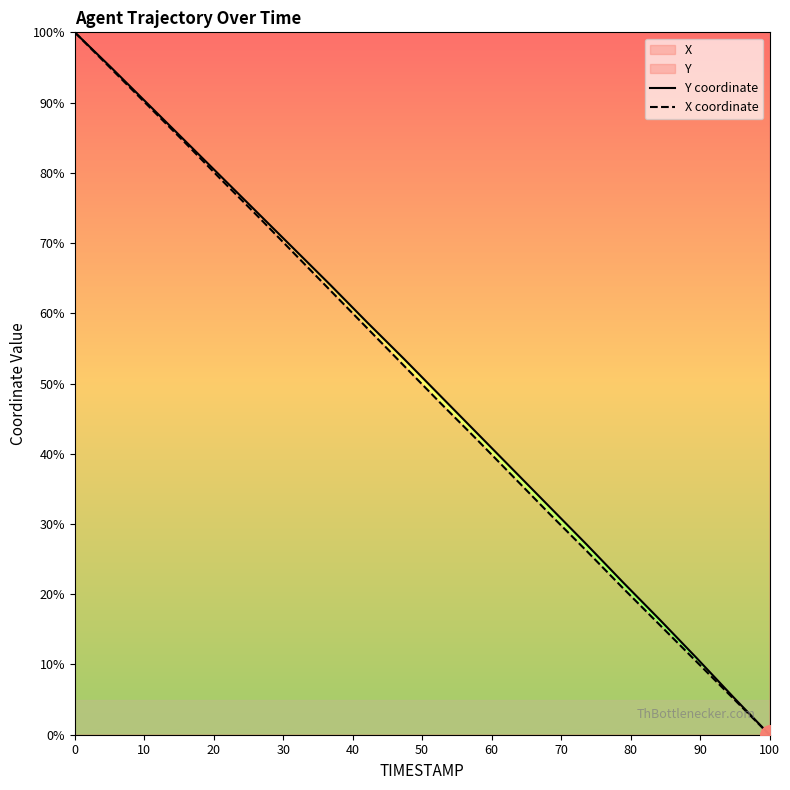

Does the chart display data point markers on the line(s)?

No